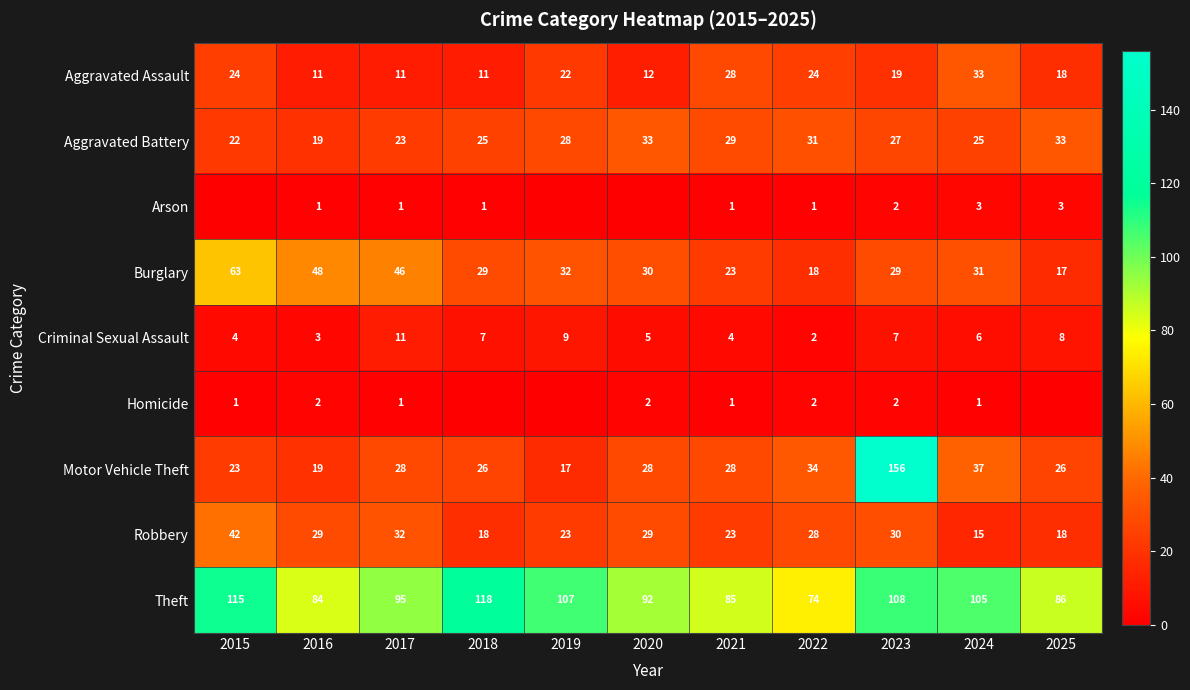

Rank the categories by Theft value from lowest to highest.

2022, 2016, 2021, 2025, 2020, 2017, 2024, 2019, 2023, 2015, 2018